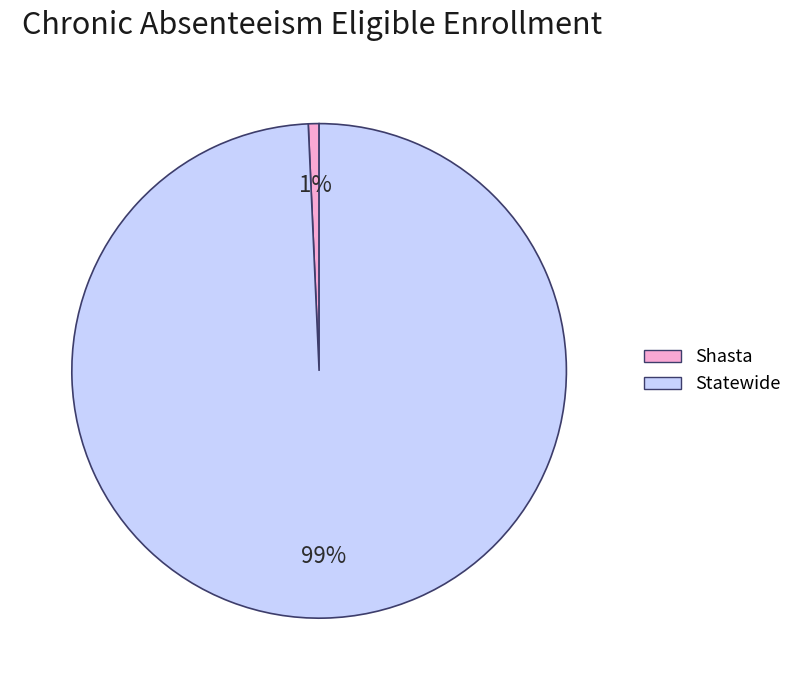

Does Statewide represent more than half of the total?

Yes